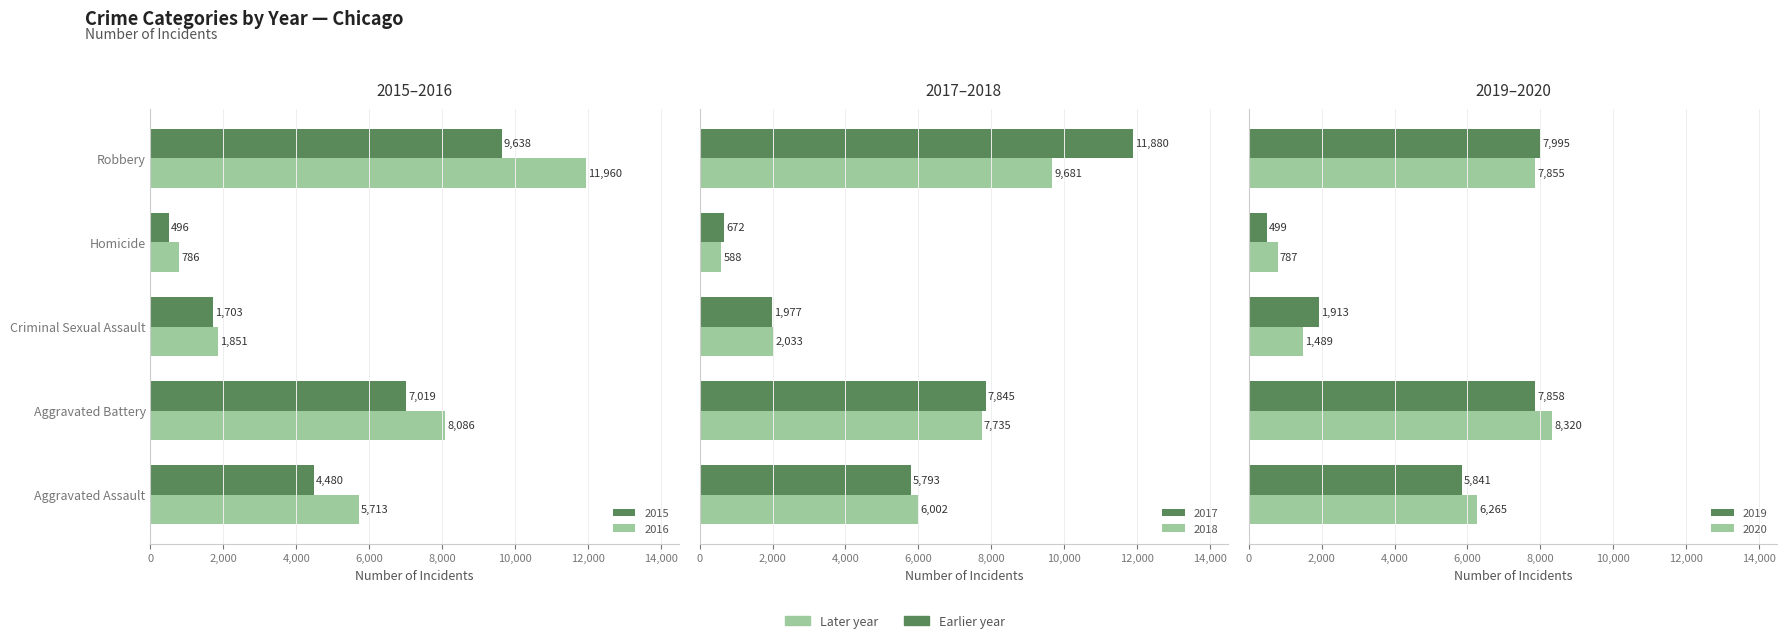

The value of 2015 at Criminal Sexual Assault is 3053. True or false?

False